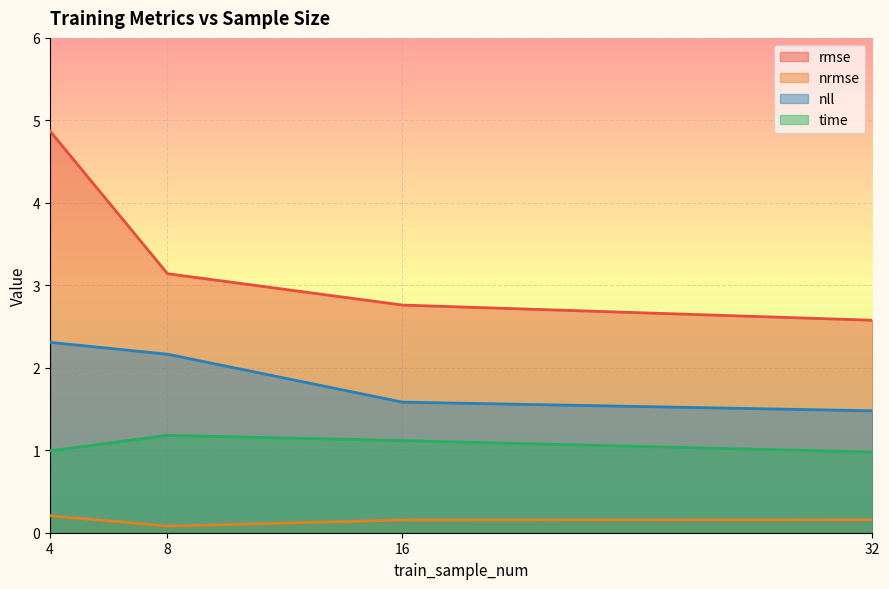

Which label corresponds to the smallest value in the chart?

8